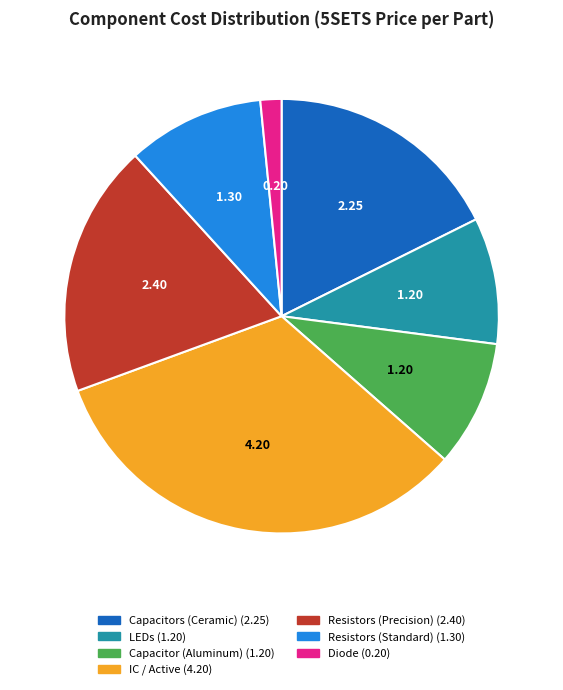

Is there a majority slice in this chart?

No